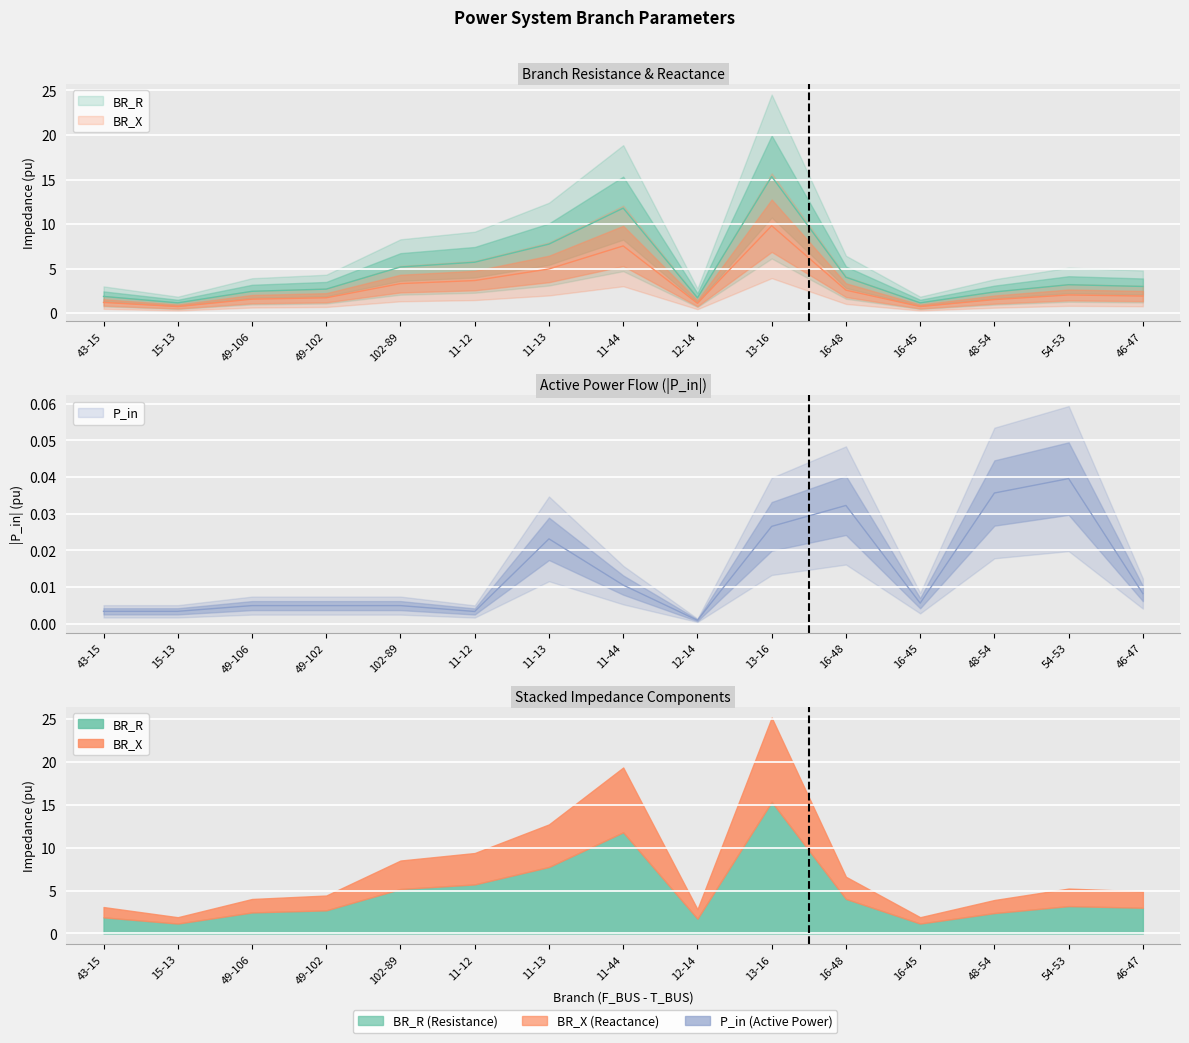

How many values in the BR_X series are below 1?

2